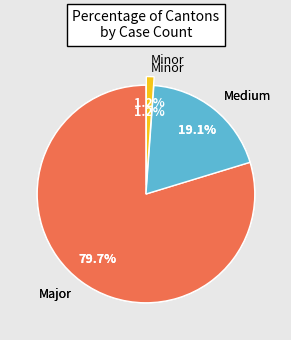

True or false: JU accounts for 16% of the total.

False